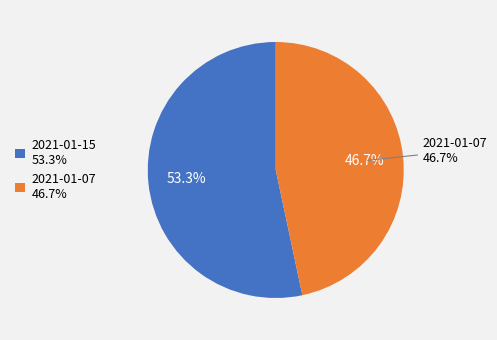

How many slices are in this pie chart?

2